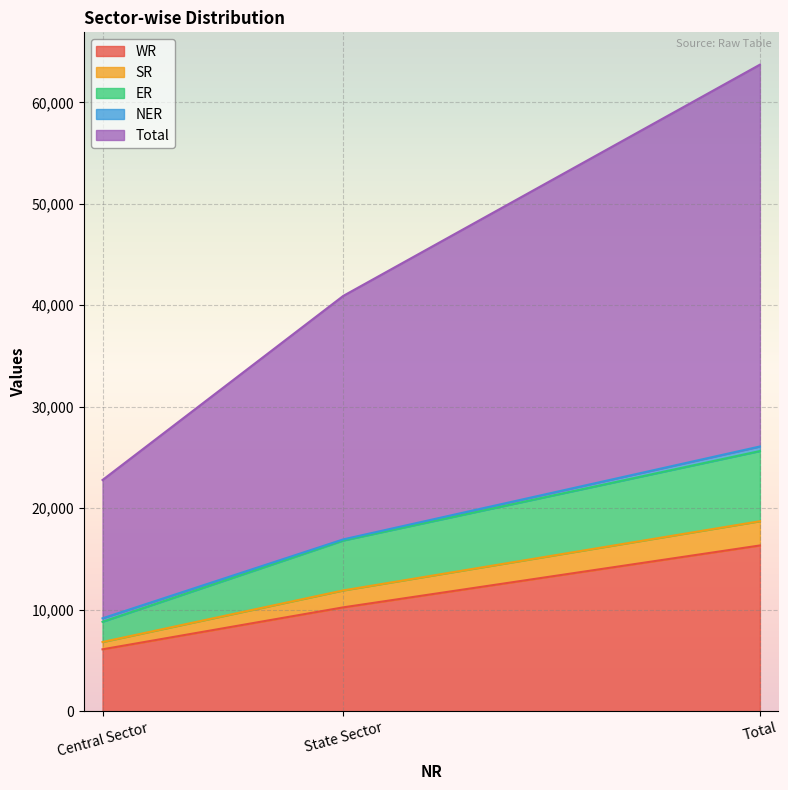

Rank the categories by WR value from lowest to highest.

Central Sector, State Sector, Total